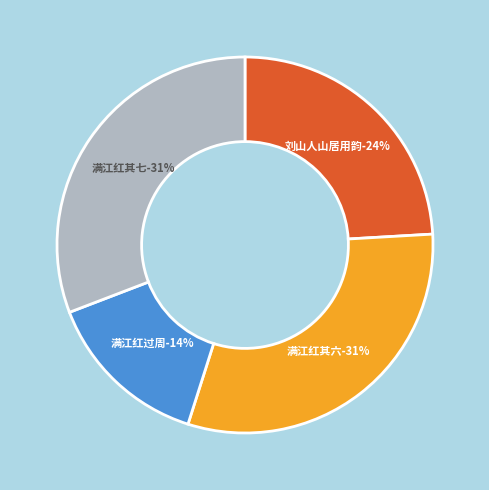

What percentage is the 满江红 其七 过周山人山居留宿 slice, to the nearest percent?

31%